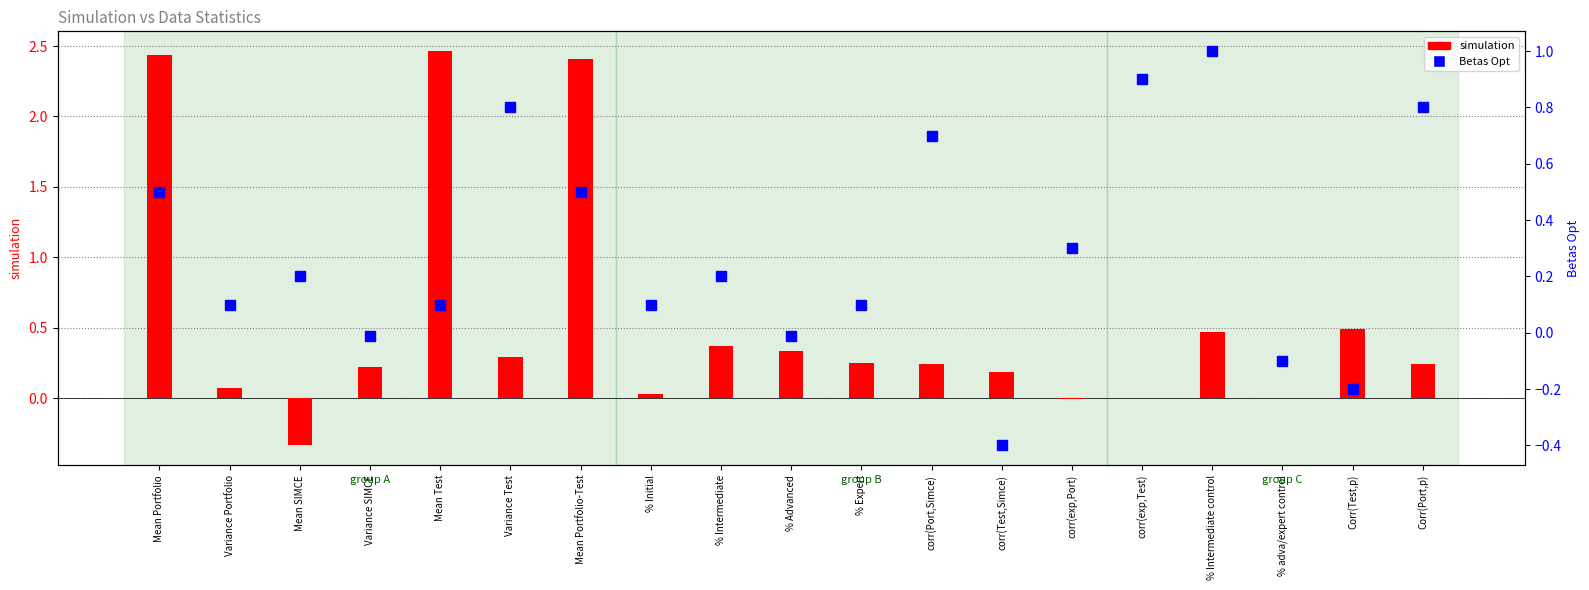

What value does the simulation series have at Corr(Test,p)?

0.5